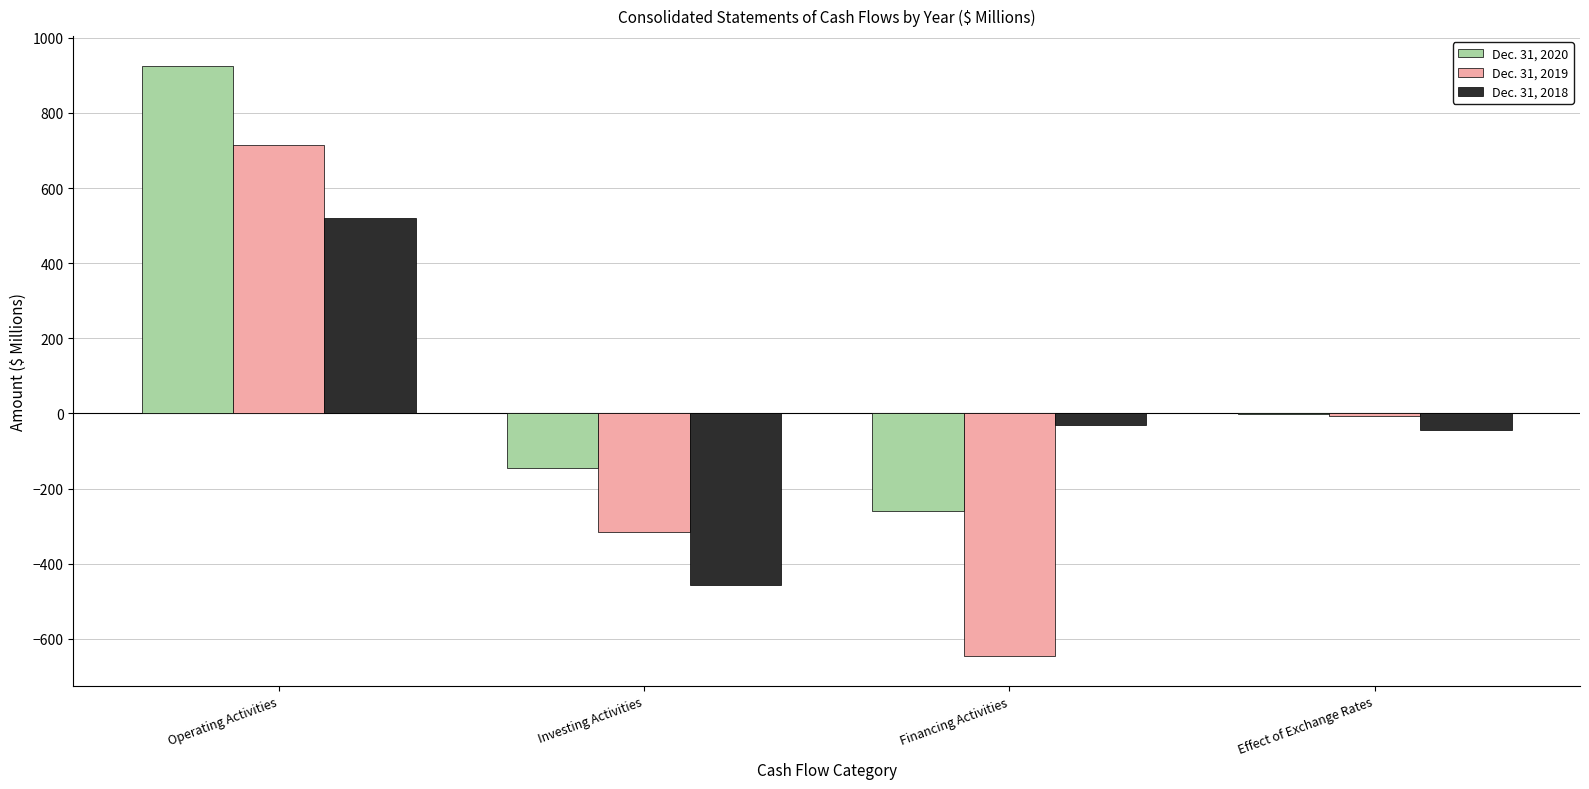

Which label corresponds to the largest value in the chart?

Operating Activities